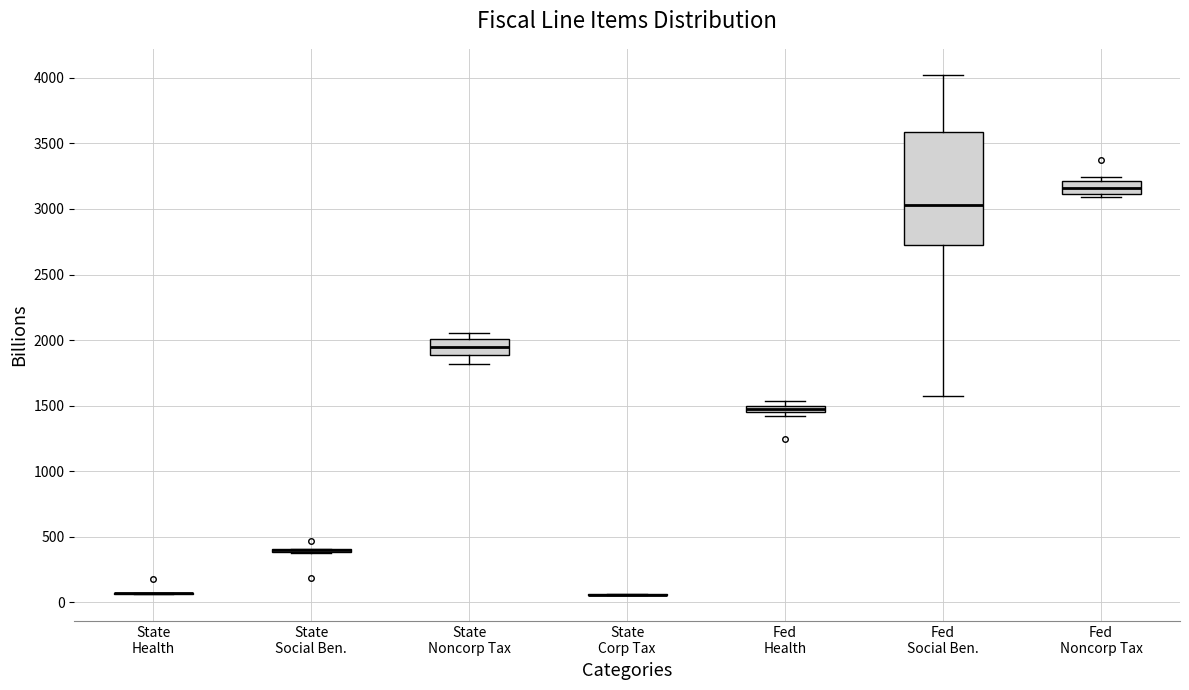

Which box is the tallest, from its lower edge to its upper edge?

Fed Social Ben.